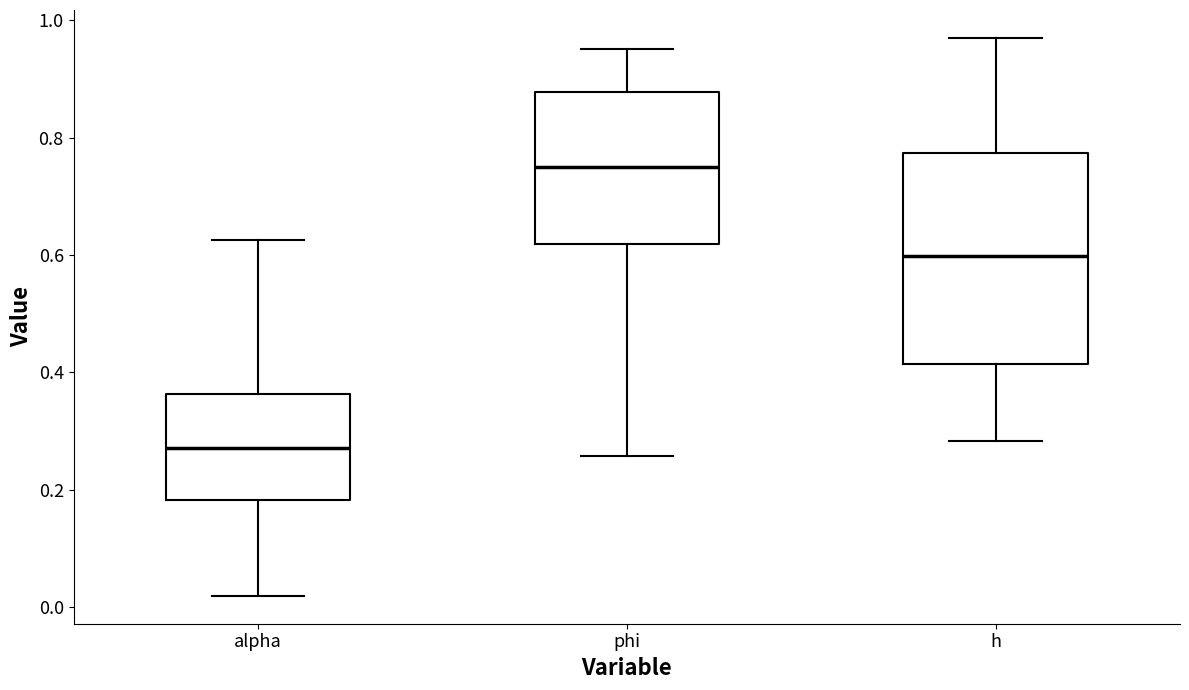

Reading left to right, transcribe this box plot: for each box, give where its median line is, the range the box spans, and where its two whiskers end, as read against the y-axis. The values are not printed on the chart, so give them approximately, as read against the axis.

alpha: median 0.28, box 0.18 to 0.36, whiskers 0.02 to 0.62
phi: median 0.74, box 0.62 to 0.88, whiskers 0.26 to 0.96
h: median 0.60, box 0.42 to 0.78, whiskers 0.28 to 0.96